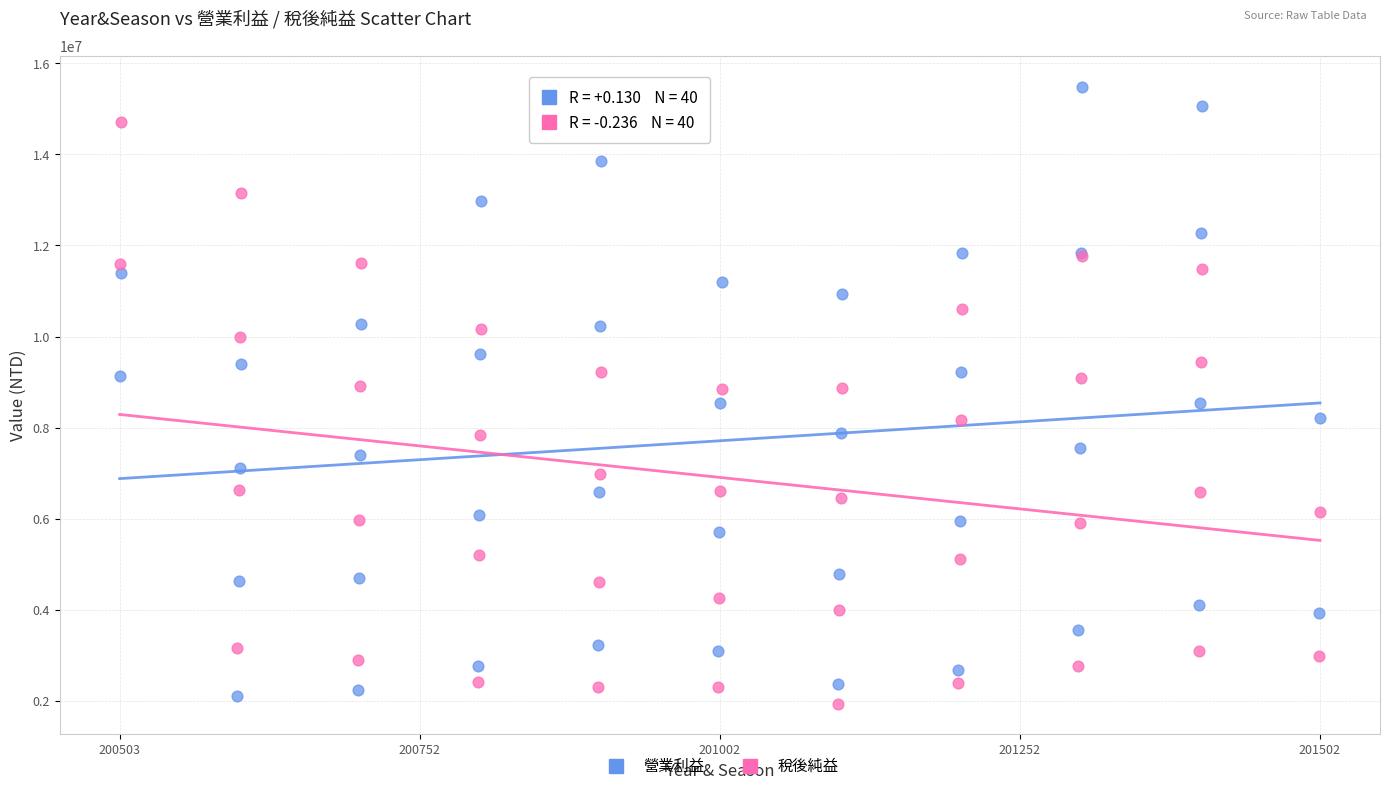

What are all the series names shown in the legend?

營業利益, 稅後純益